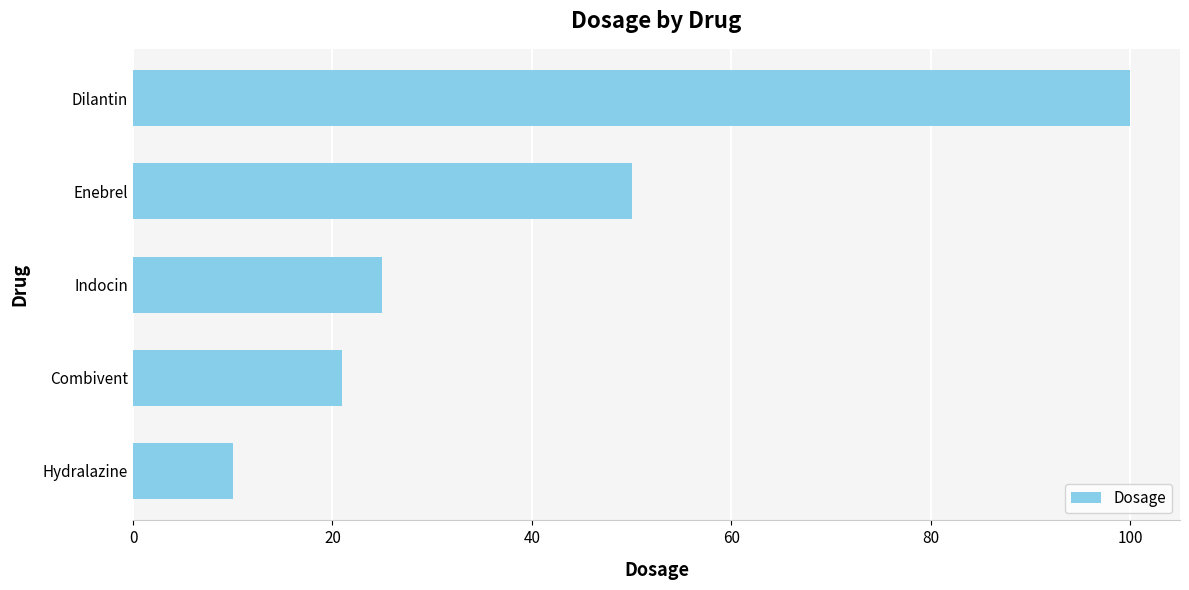

List the labels in order of value, smallest first.

Hydralazine, Combivent, Indocin, Enebrel, Dilantin